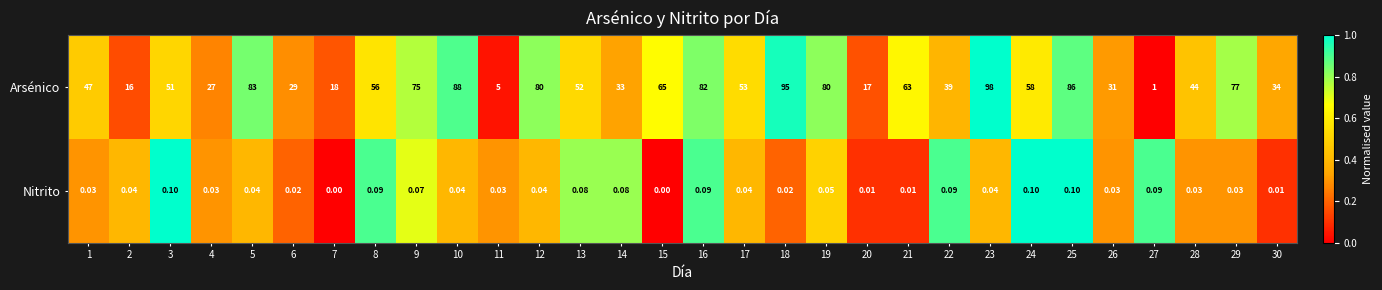

Which series has the largest total across all categories?

Arsénico